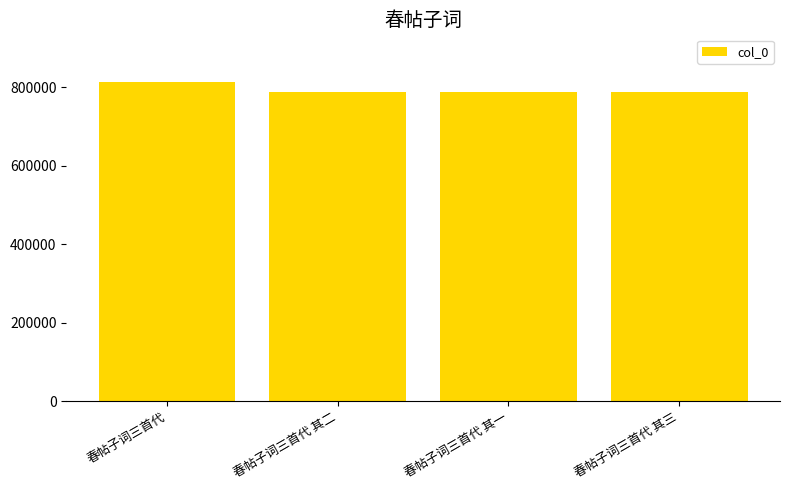

What position from the left is 春帖子词三首代 其三?

4